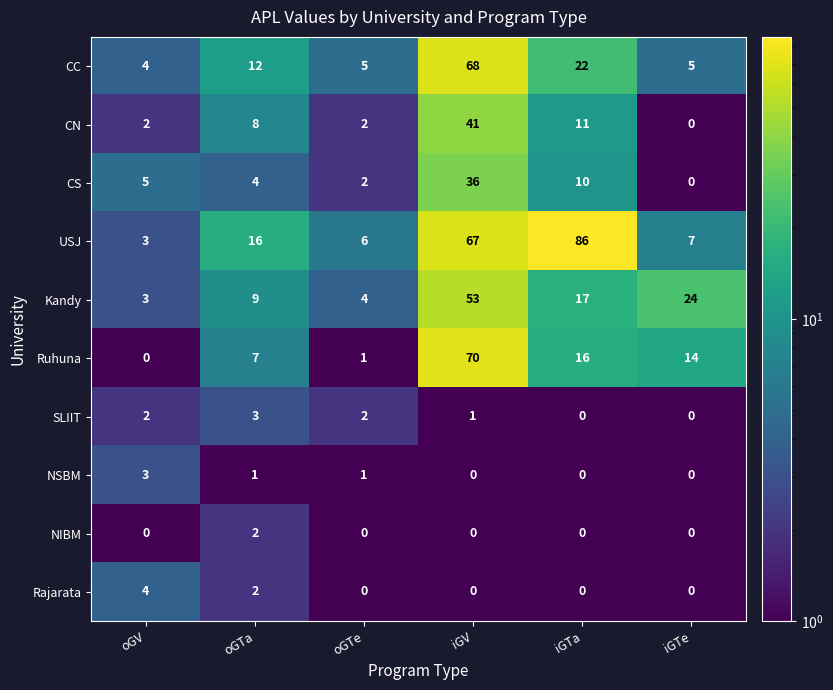

What is the maximum value for Kandy?

53